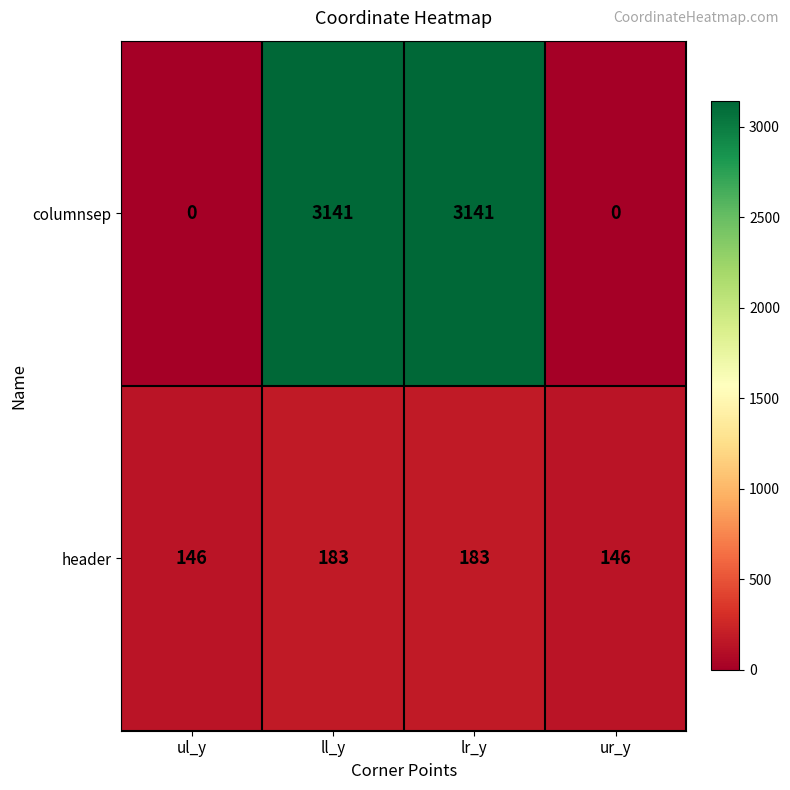

What value does the header series have at ur_y, to the nearest 5?

145